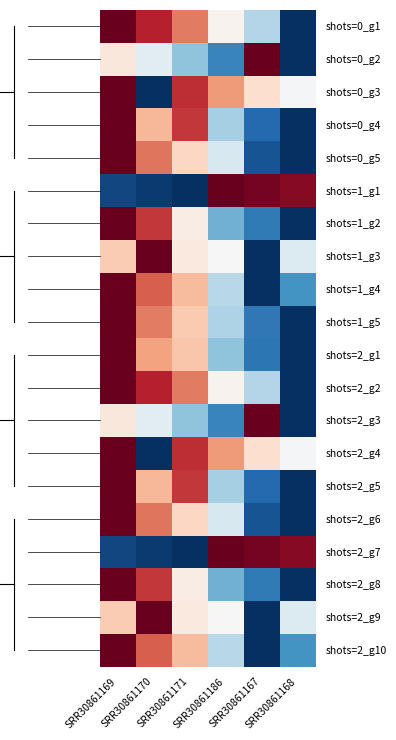

Reading right to left, what are all the values shown in this chart?

shots=0_g1: SRR30861168=-1.0	SRR30861167=-0.3	SRR30861186=0.0	SRR30861171=0.5	SRR30861170=0.8	SRR30861169=1.0
shots=0_g2: SRR30861168=-1.0	SRR30861167=1.0	SRR30861186=-0.7	SRR30861171=-0.4	SRR30861170=-0.1	SRR30861169=0.1
shots=0_g3: SRR30861168=-0.0	SRR30861167=0.2	SRR30861186=0.4	SRR30861171=0.7	SRR30861170=-1.0	SRR30861169=1.0
shots=0_g4: SRR30861168=-1.0	SRR30861167=-0.8	SRR30861186=-0.3	SRR30861171=0.7	SRR30861170=0.3	SRR30861169=1.0
shots=0_g5: SRR30861168=-1.0	SRR30861167=-0.9	SRR30861186=-0.2	SRR30861171=0.2	SRR30861170=0.5	SRR30861169=1.0
shots=1_g1: SRR30861168=0.9	SRR30861167=1.0	SRR30861186=1.0	SRR30861171=-1.0	SRR30861170=-1.0	SRR30861169=-0.9
shots=1_g2: SRR30861168=-1.0	SRR30861167=-0.7	SRR30861186=-0.5	SRR30861171=0.1	SRR30861170=0.7	SRR30861169=1.0
shots=1_g3: SRR30861168=-0.1	SRR30861167=-1.0	SRR30861186=-0.0	SRR30861171=0.1	SRR30861170=1.0	SRR30861169=0.3
shots=1_g4: SRR30861168=-0.6	SRR30861167=-1.0	SRR30861186=-0.3	SRR30861171=0.3	SRR30861170=0.6	SRR30861169=1.0
shots=1_g5: SRR30861168=-1.0	SRR30861167=-0.7	SRR30861186=-0.3	SRR30861171=0.3	SRR30861170=0.5	SRR30861169=1.0
shots=2_g1: SRR30861168=-1.0	SRR30861167=-0.7	SRR30861186=-0.4	SRR30861171=0.3	SRR30861170=0.4	SRR30861169=1.0
shots=2_g2: SRR30861168=-1.0	SRR30861167=-0.3	SRR30861186=0.0	SRR30861171=0.5	SRR30861170=0.8	SRR30861169=1.0
shots=2_g3: SRR30861168=-1.0	SRR30861167=1.0	SRR30861186=-0.7	SRR30861171=-0.4	SRR30861170=-0.1	SRR30861169=0.1
shots=2_g4: SRR30861168=-0.0	SRR30861167=0.2	SRR30861186=0.4	SRR30861171=0.7	SRR30861170=-1.0	SRR30861169=1.0
shots=2_g5: SRR30861168=-1.0	SRR30861167=-0.8	SRR30861186=-0.3	SRR30861171=0.7	SRR30861170=0.3	SRR30861169=1.0
shots=2_g6: SRR30861168=-1.0	SRR30861167=-0.9	SRR30861186=-0.2	SRR30861171=0.2	SRR30861170=0.5	SRR30861169=1.0
shots=2_g7: SRR30861168=0.9	SRR30861167=1.0	SRR30861186=1.0	SRR30861171=-1.0	SRR30861170=-1.0	SRR30861169=-0.9
shots=2_g8: SRR30861168=-1.0	SRR30861167=-0.7	SRR30861186=-0.5	SRR30861171=0.1	SRR30861170=0.7	SRR30861169=1.0
shots=2_g9: SRR30861168=-0.1	SRR30861167=-1.0	SRR30861186=-0.0	SRR30861171=0.1	SRR30861170=1.0	SRR30861169=0.3
shots=2_g10: SRR30861168=-0.6	SRR30861167=-1.0	SRR30861186=-0.3	SRR30861171=0.3	SRR30861170=0.6	SRR30861169=1.0